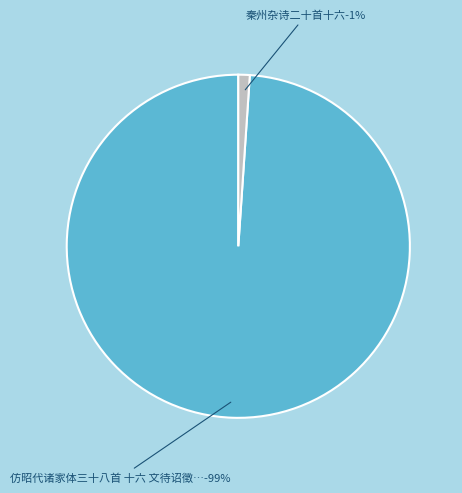

What is the largest slice in the pie chart?

仿昭代诸家体三十八首 十六 文待诏徵明 斋宿